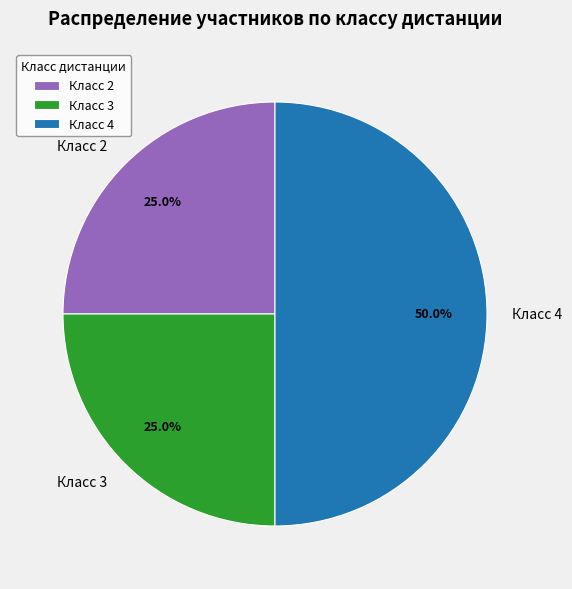

Which category has the biggest portion of the pie?

Класс 4